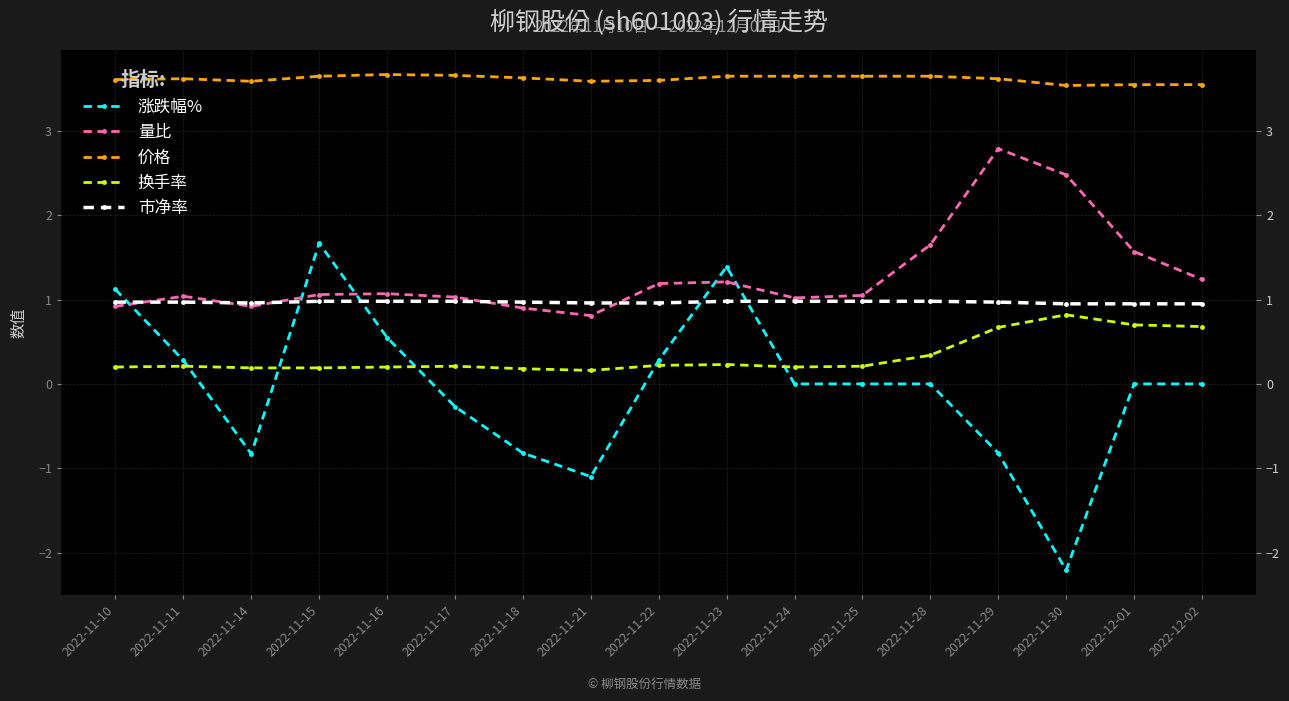

What is the label of the 13th point from the left?

2022-11-28